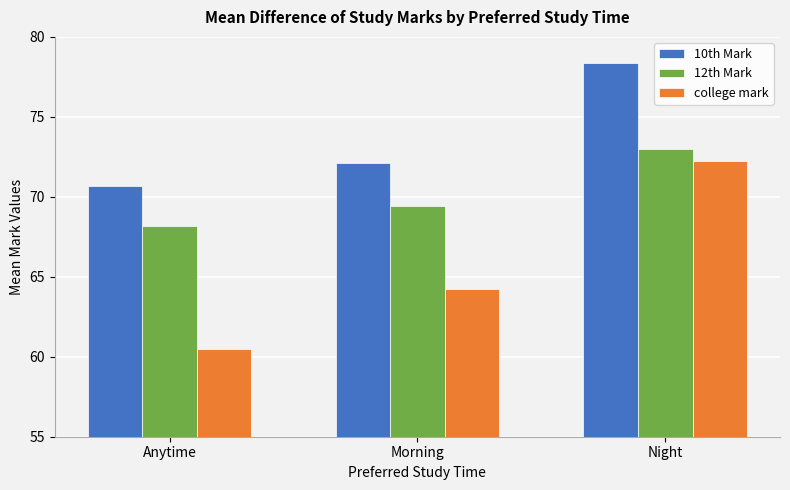

What position from the left is Morning?

2